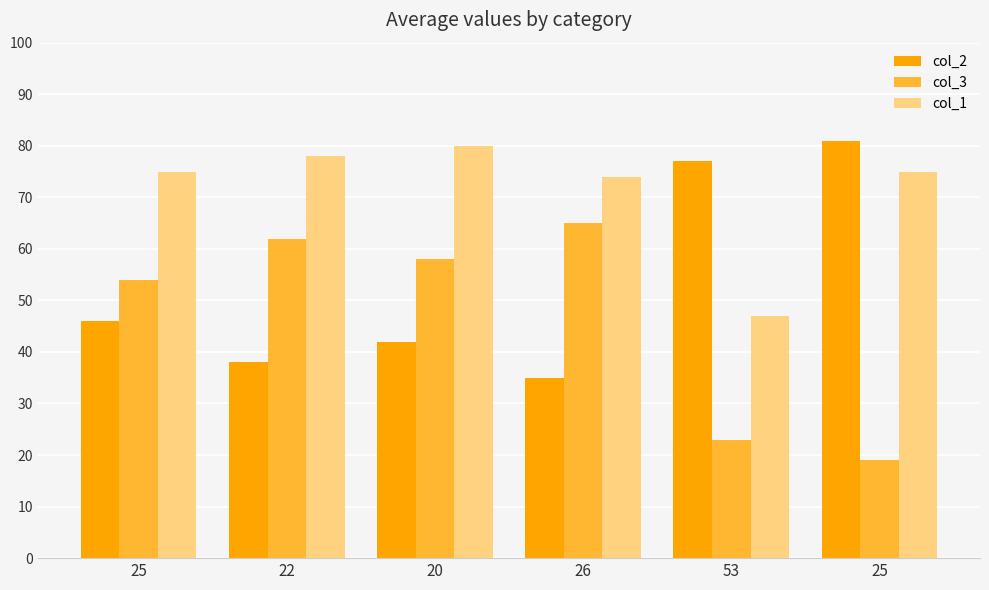

Is the value of col_1 at 20 greater than the value of col_2 at 25?

Yes